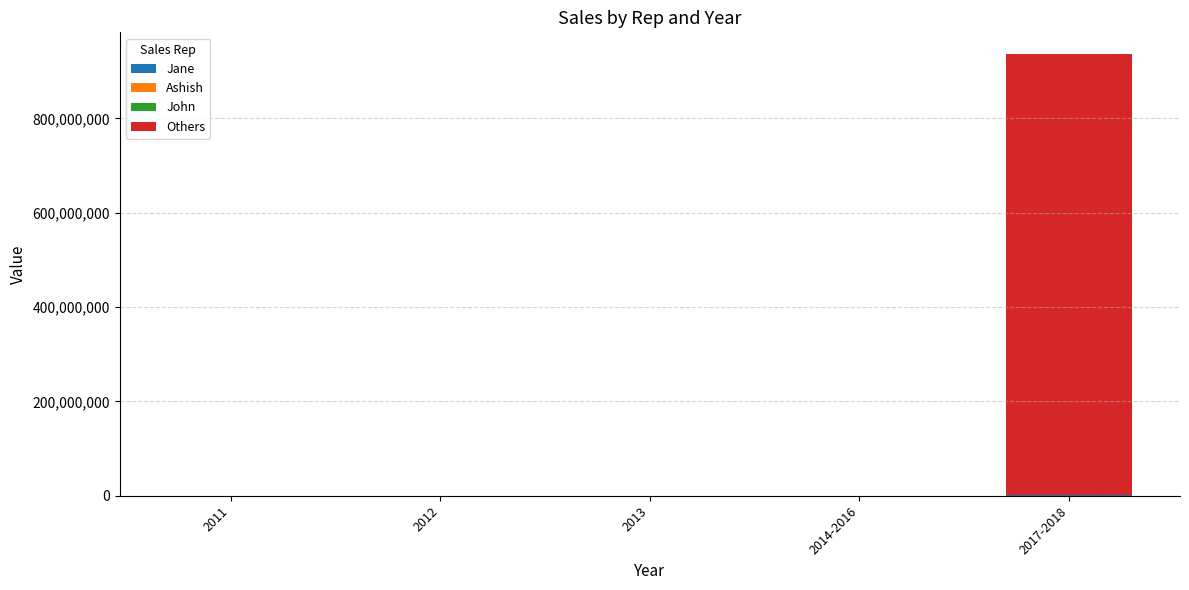

At which category is the sum across all series the highest?

2017-2018